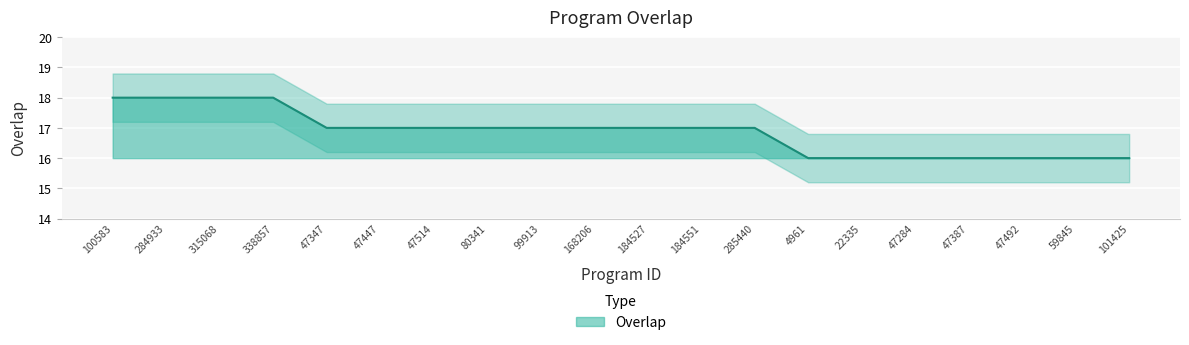

Reading left to right, extract all data points from this chart.

18	18	18	18	17	17	17	17	17	17	17	17	17	16	16	16	16	16	16	16